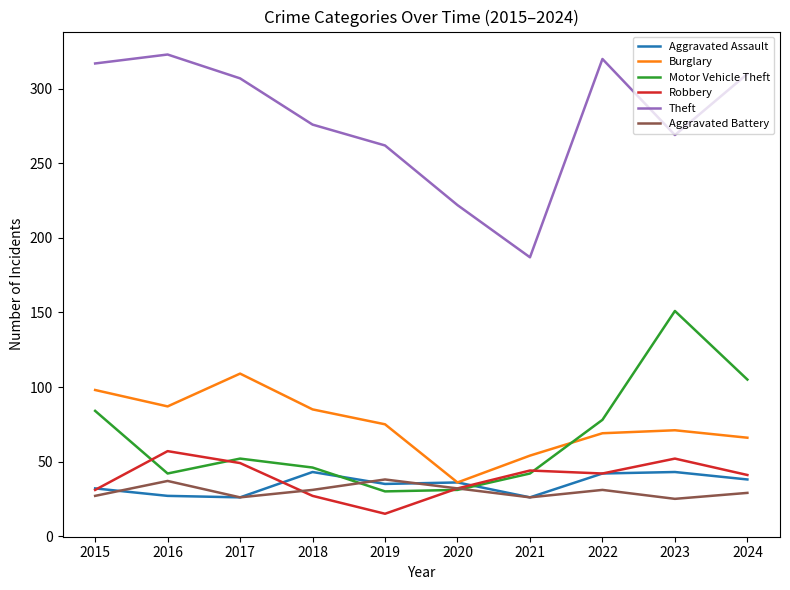

What is the sum of the Aggravated Battery values at 2017 and 2016?

63